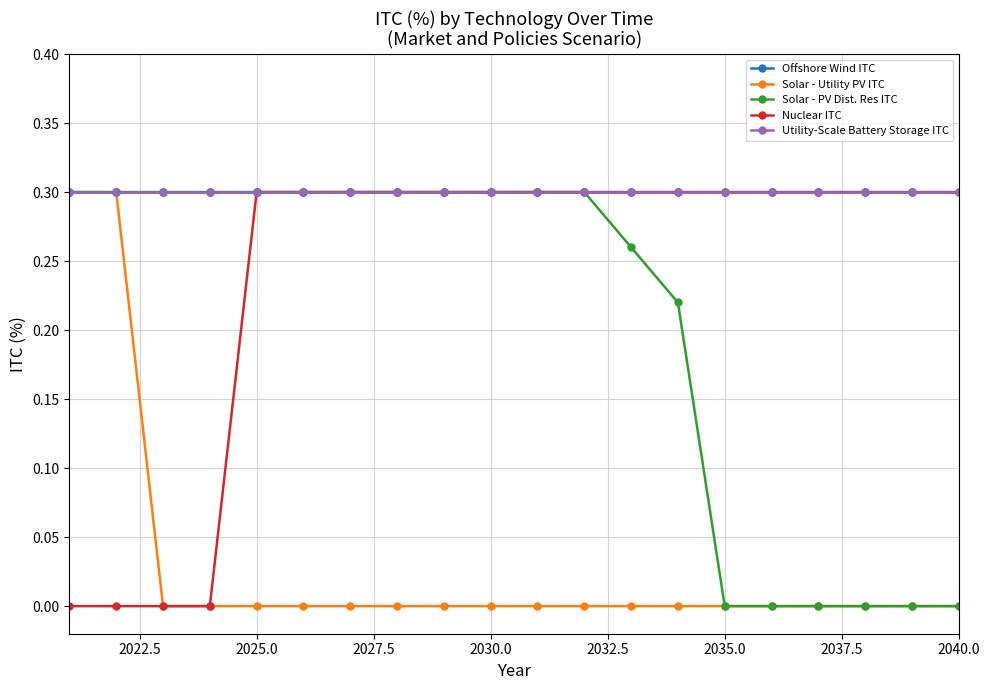

Does the chart have visible grid lines?

Yes